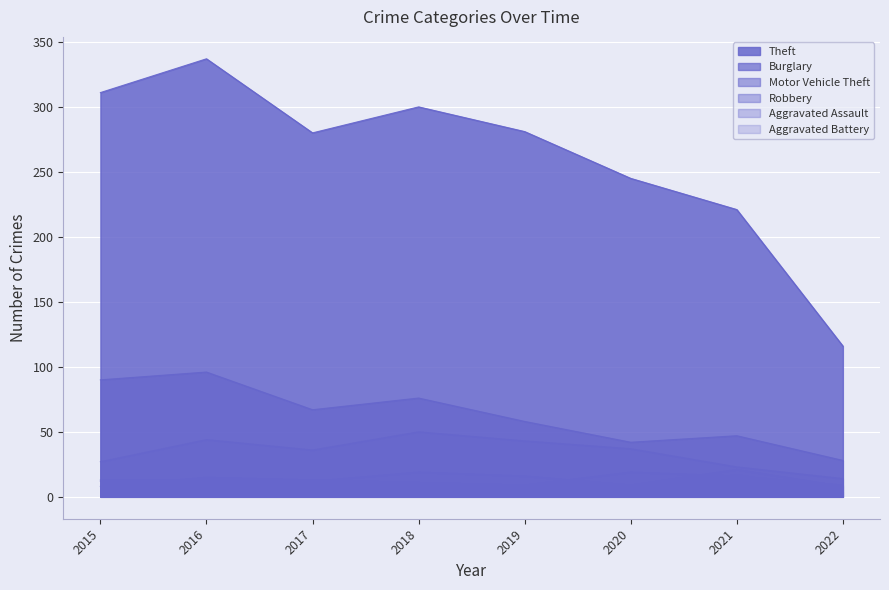

How many distinct data groups are displayed?

6